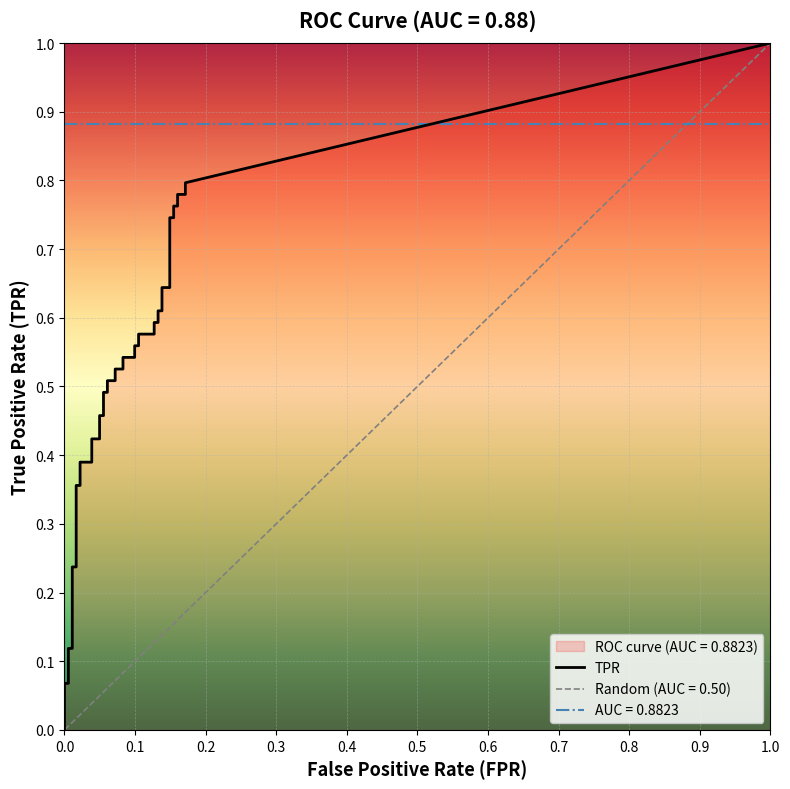

At which label is fpr closest to 0?

fpr